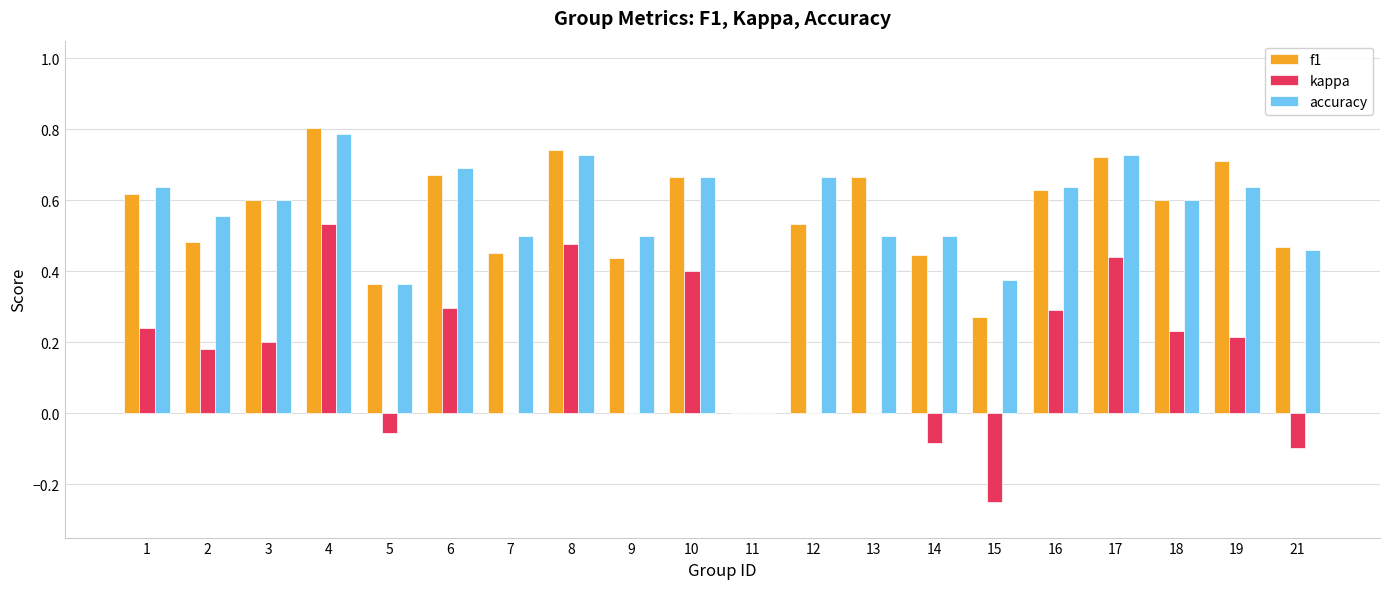

At which category does the chart reach its peak across all series?

4